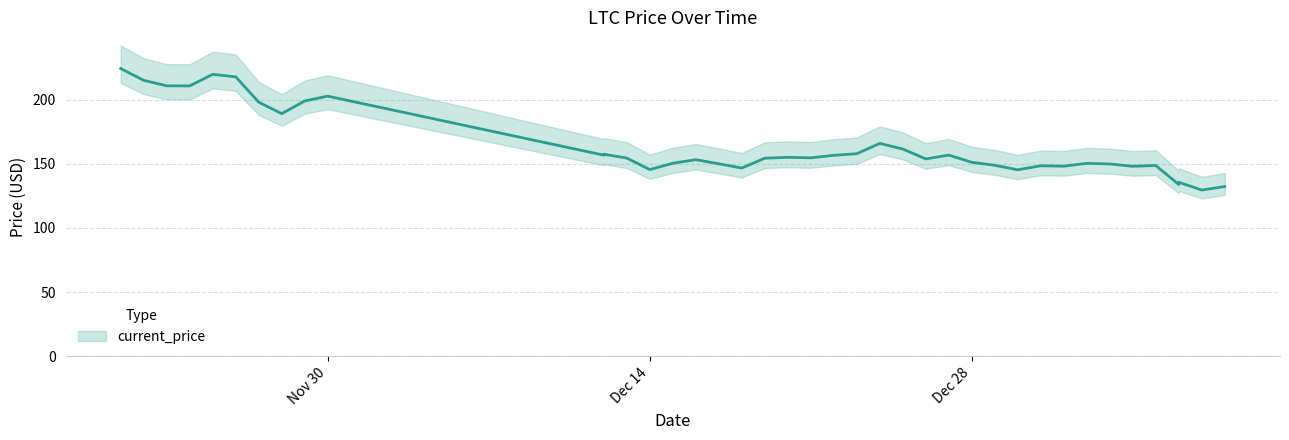

The chart shows a value of 151.1 at Dec 28. True or false?

True